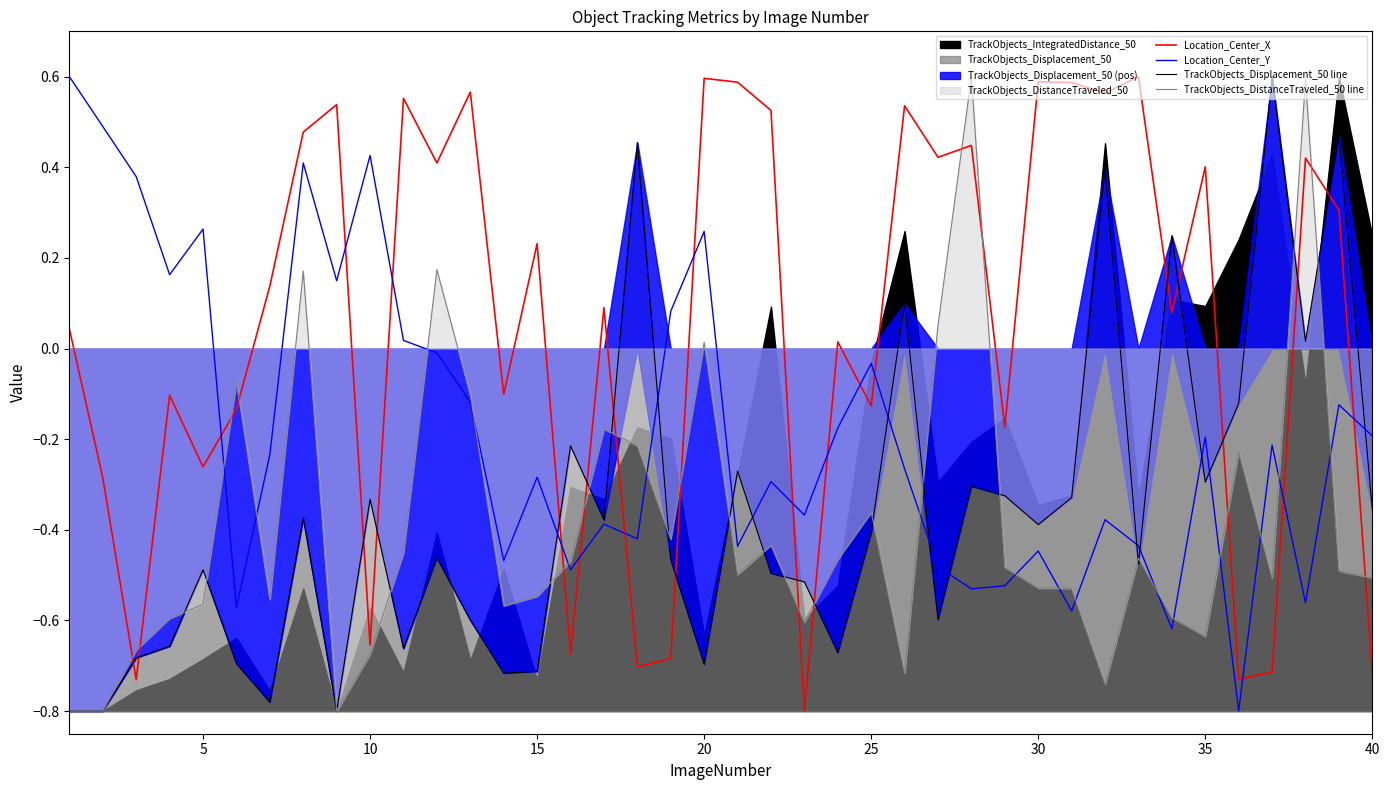

How many times do Location_Center_X and Location_Center_Y cross each other?

14